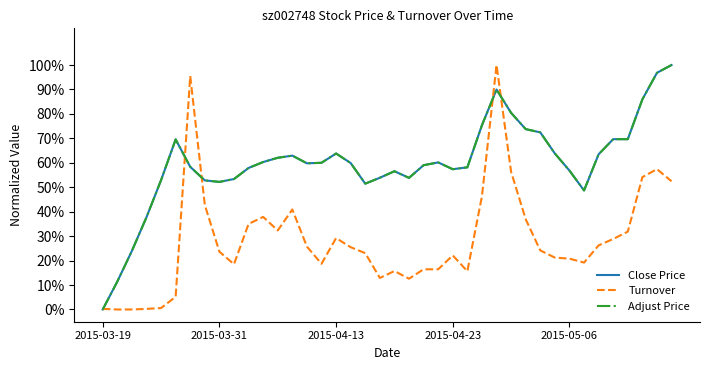

What is the value of the Turnover point at the 18th from the left?

0.3